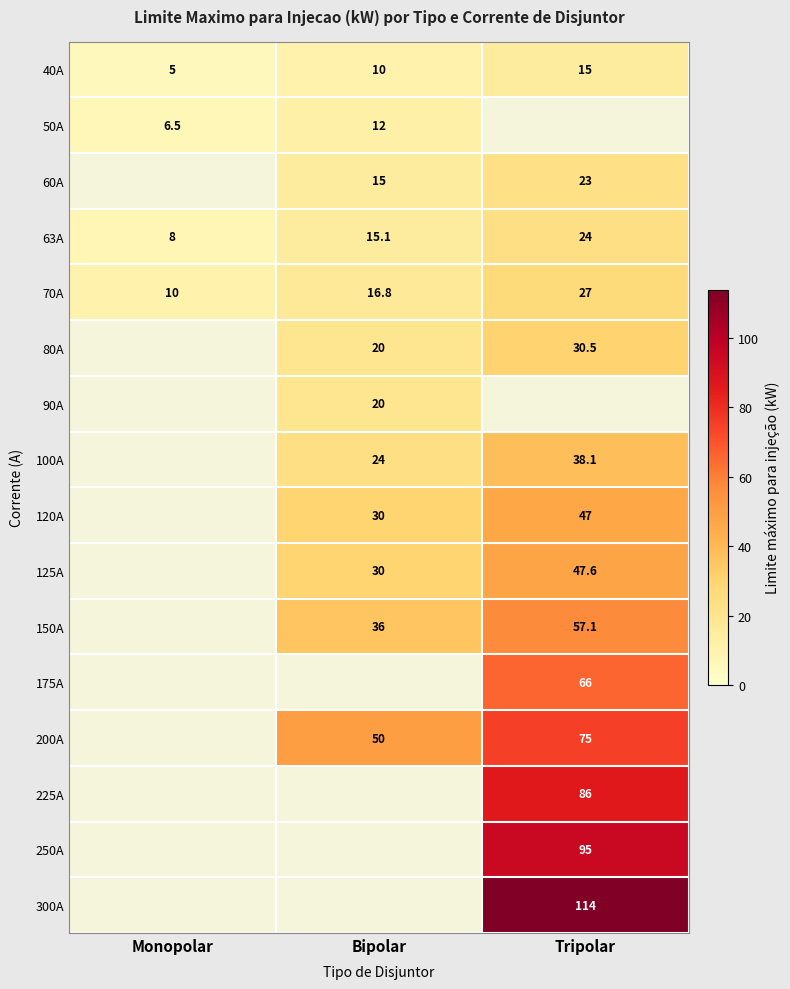

Count the number of data series in this chart.

16